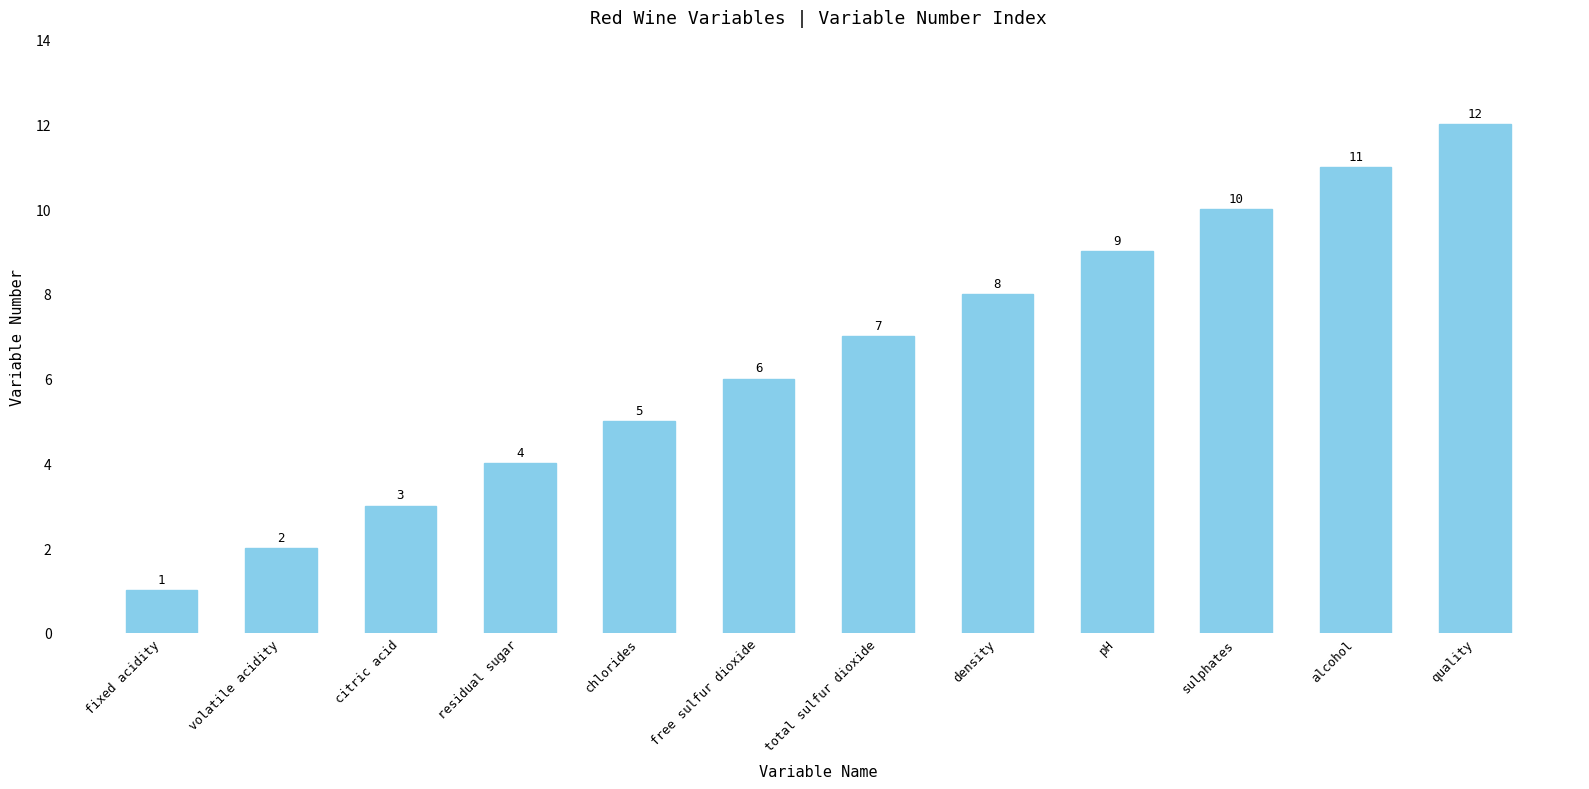

What is the sum of all values?

78